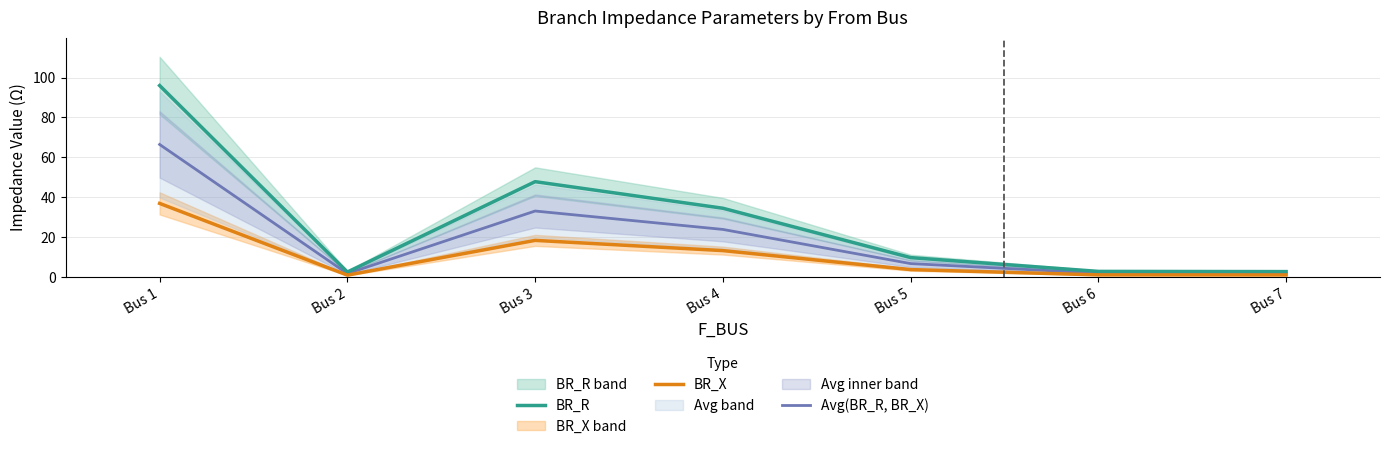

How many lines are shown in the chart?

3